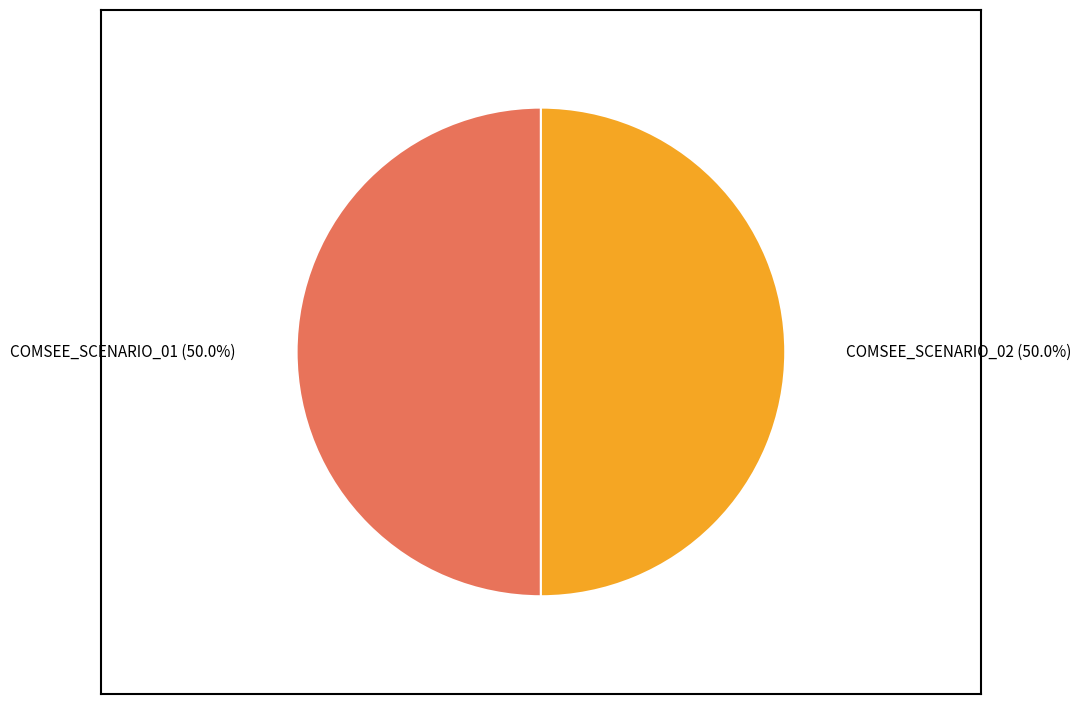

How many segments does this pie chart have?

2